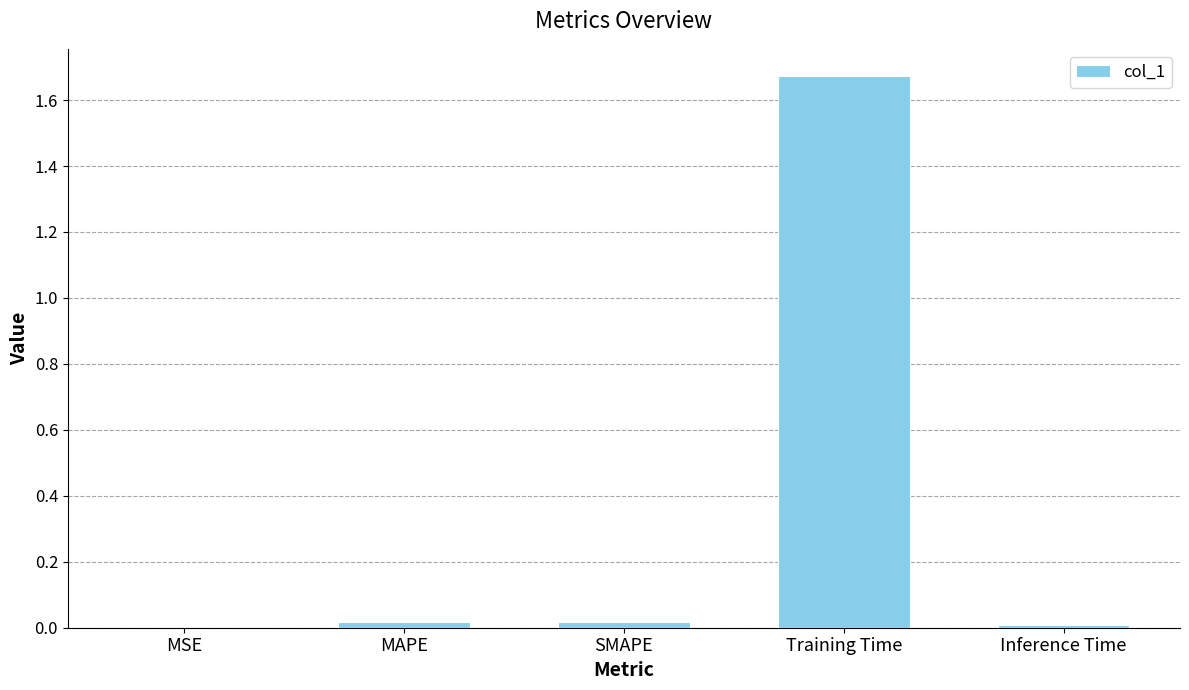

Are the bars grouped side by side (vs. stacked)?

No